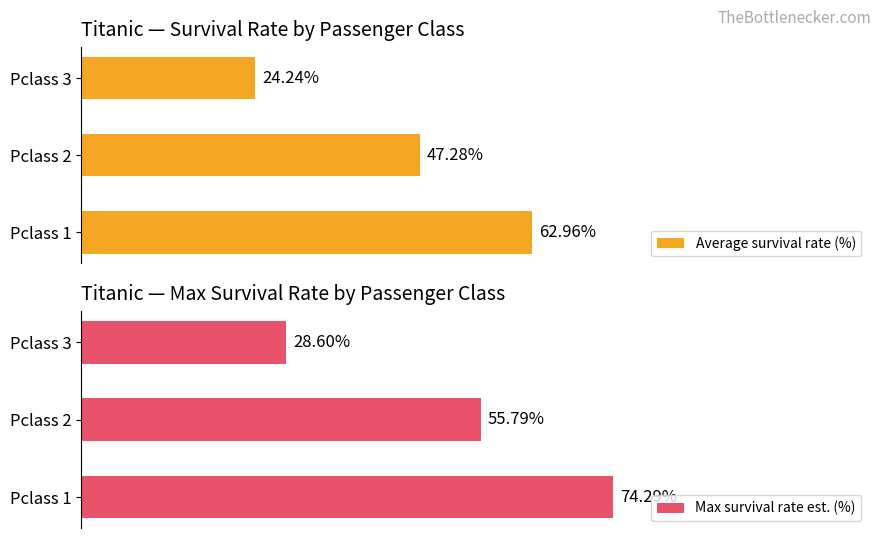

What is the value of the Average survival rate (%) bar at the 2nd from the left?

47.3